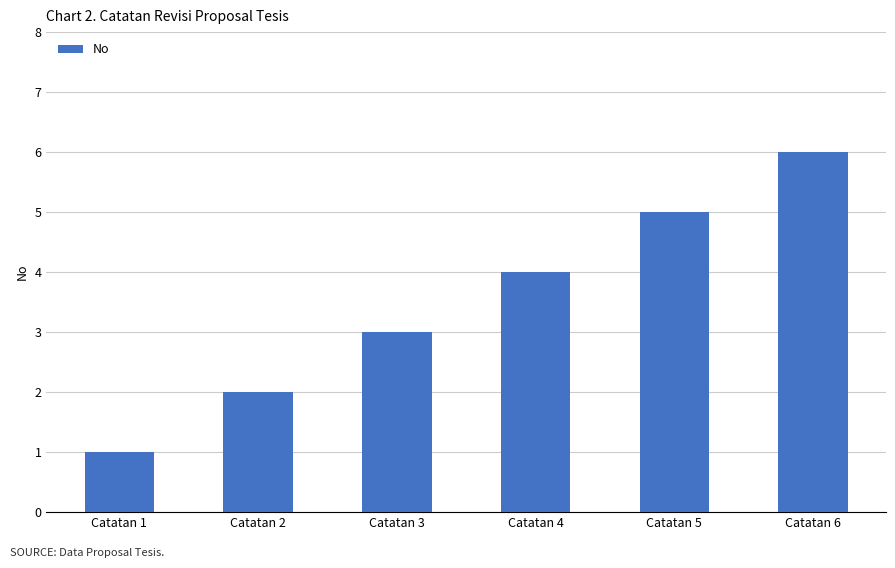

At which category does the chart reach its minimum across all series?

Catatan 1